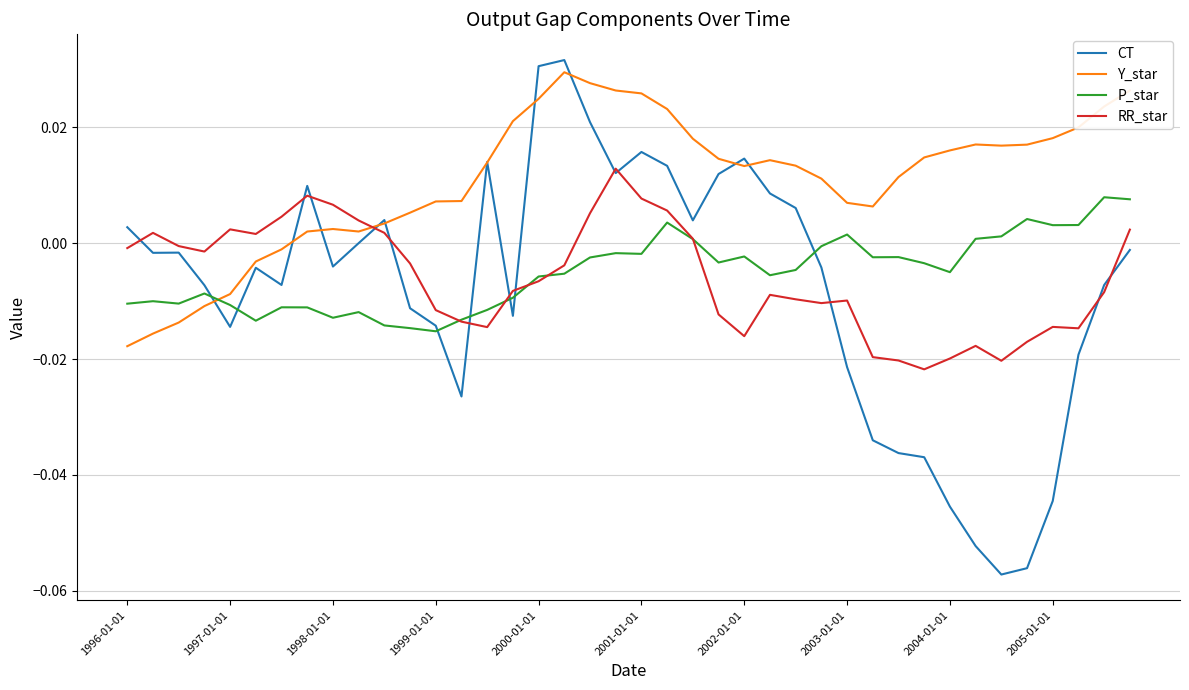

Which series has the largest total across all categories?

Y_star